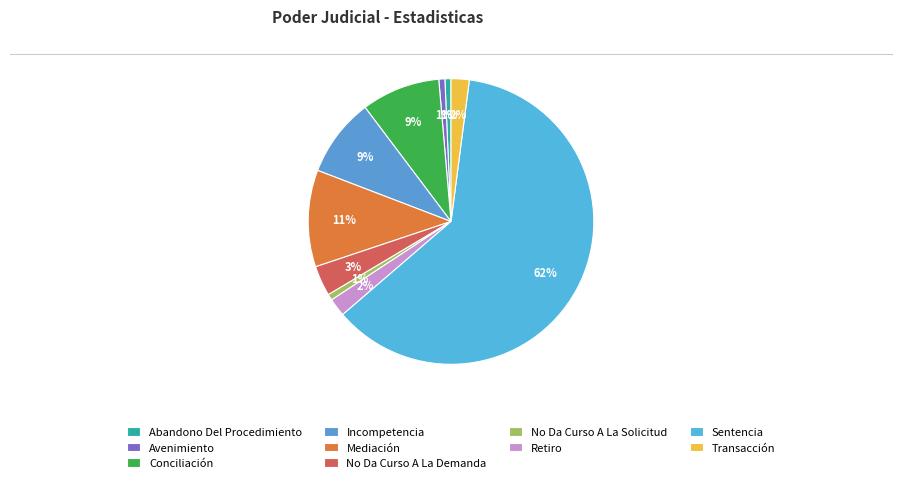

Rank the categories by value from lowest to highest.

Abandono Del Procedimiento, Avenimiento, No Da Curso A La Solicitud, Retiro, Transacción, No Da Curso A La Demanda, Conciliación, Incompetencia, Mediación, Sentencia